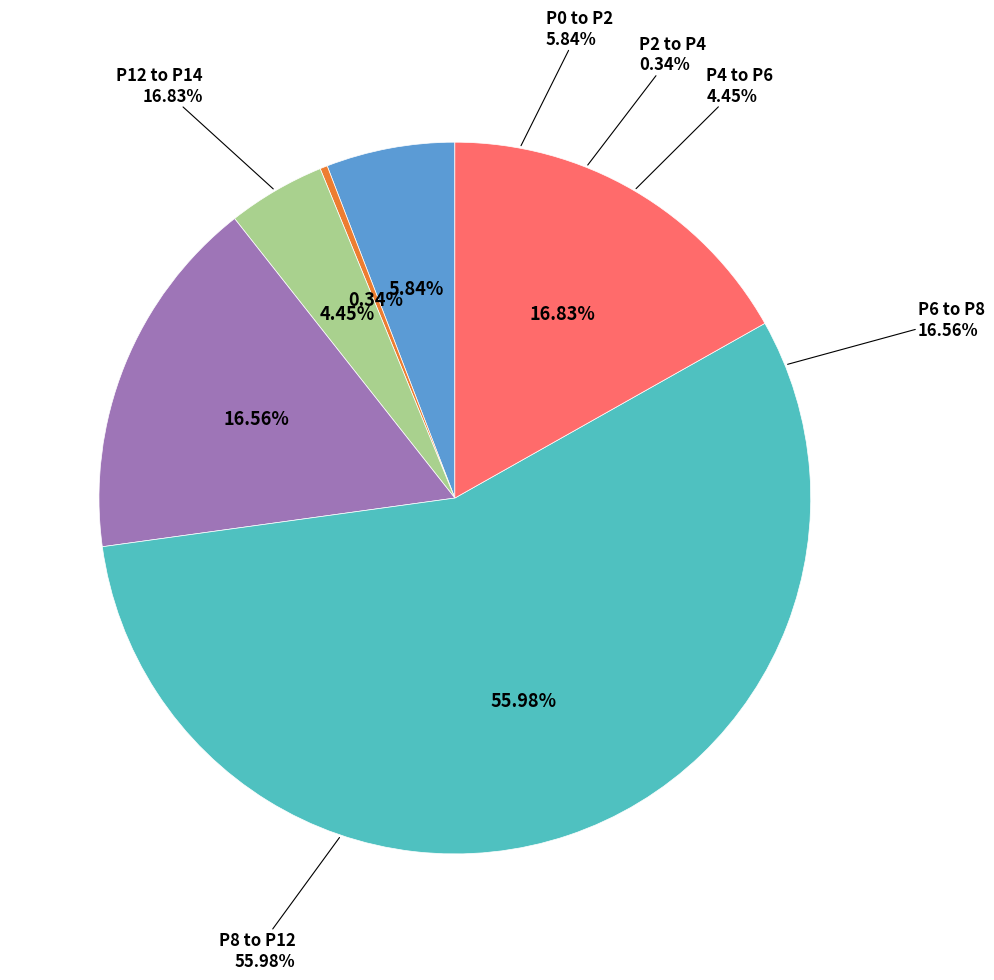

Is the sum of P8 to P12 and P0 to P2 greater than half?

Yes